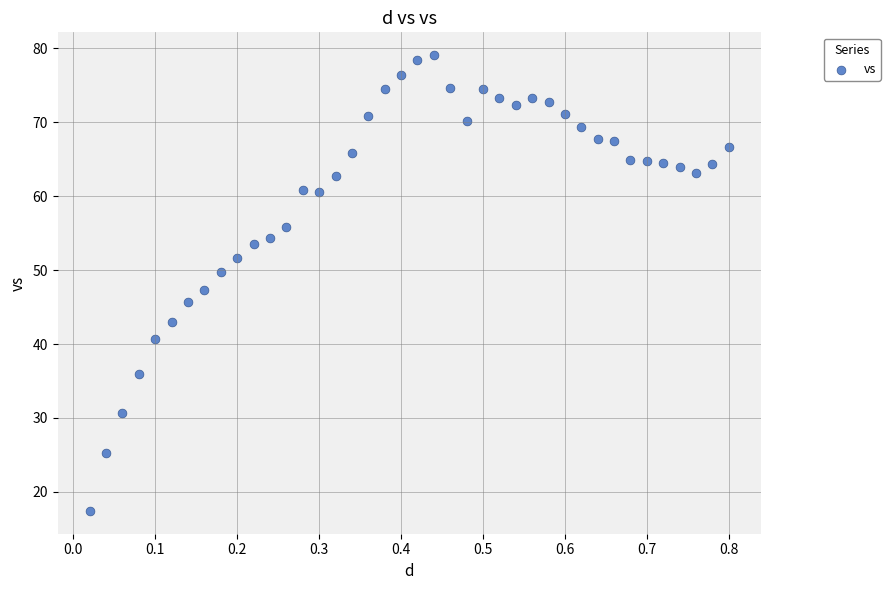

What is the range of X values (max minus min)?

0.8